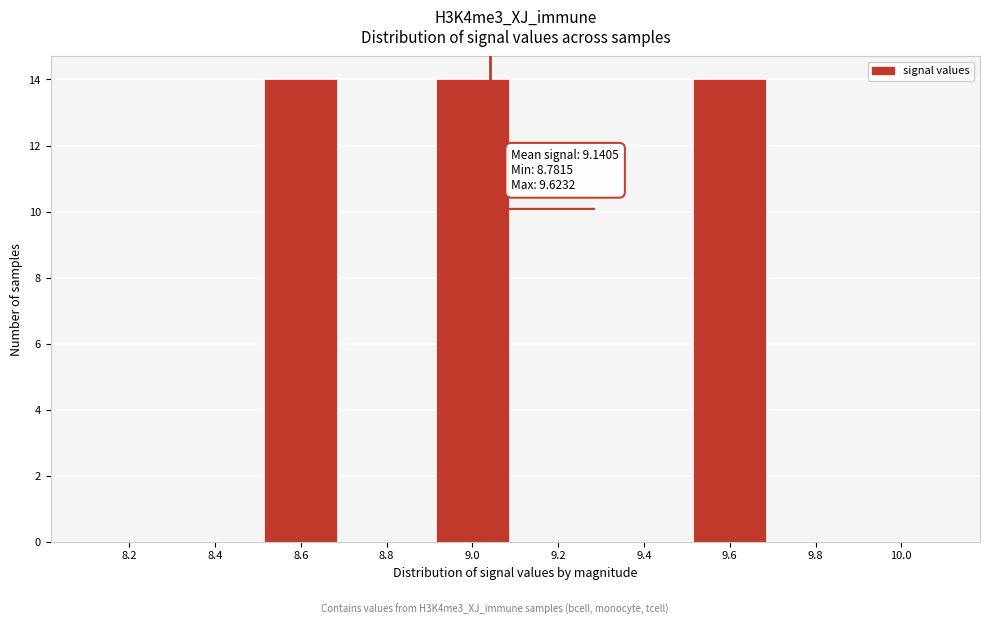

Reading left to right, list all the values displayed in this chart.

8.2=0	8.4=0	8.6=14	8.8=0	9.0=14	9.2=0	9.4=0	9.6=14	9.8=0	10.0=0